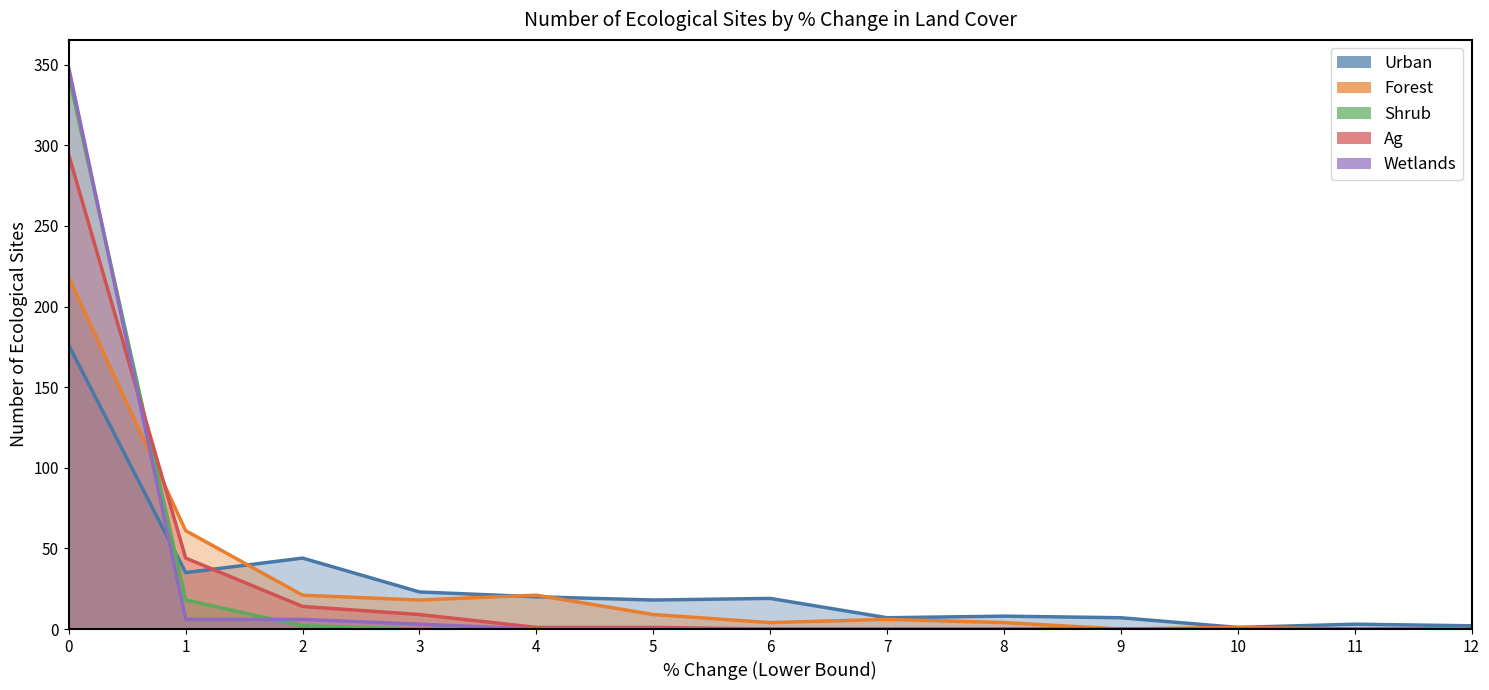

Rank the series at 0 from lowest to highest value.

Urban, Forest, Ag, Shrub, Wetlands